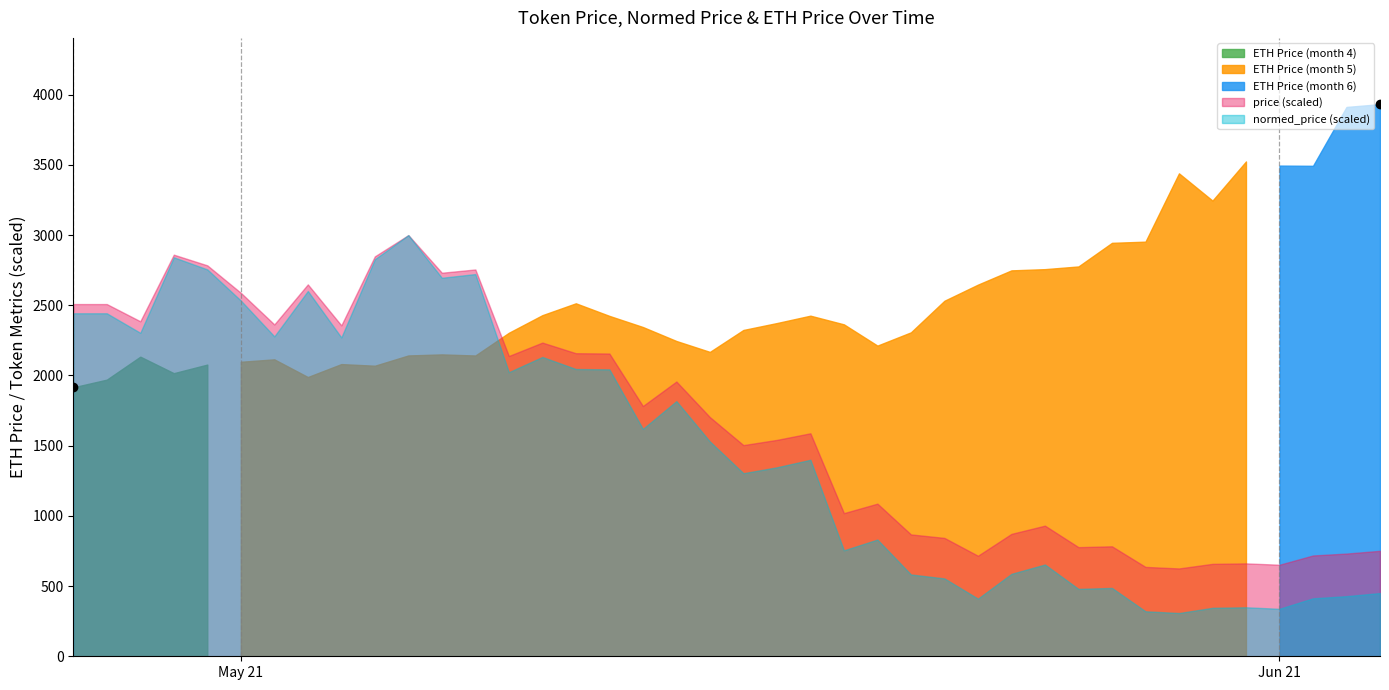

Reading left to right, what are all the values shown in this chart?

eth: 1915.8	1970.5	2134.1	2016.7	2077.8	2097.8	2115.1	1989.1	2081.4	2069.7	2142.8	2150.3	2142.5	2304.3	2429.7	2514.2	2424.6	2345.3	2245.8	2168.0	2324.3	2373.5	2426.1	2364.2	2212.8	2307.4	2532.4	2647.2	2748.8	2757.5	2776.7	2944.9	2953.3	3439.9	3245.7	3524.6	3495.1	3493.5	3912.7	3932.8
price: 0.2	0.2	0.2	0.2	0.2	0.2	0.2	0.2	0.2	0.2	0.2	0.2	0.2	0.2	0.2	0.2	0.2	0.1	0.2	0.1	0.1	0.1	0.1	0.1	0.1	0.1	0.1	0.1	0.1	0.1	0.1	0.1	0.1	0.0	0.1	0.1	0.1	0.1	0.1	0.1
normed_price: 0.7	0.7	0.7	0.8	0.8	0.7	0.7	0.8	0.7	0.8	0.9	0.8	0.8	0.6	0.6	0.6	0.6	0.5	0.5	0.4	0.4	0.4	0.4	0.2	0.2	0.2	0.2	0.1	0.2	0.2	0.1	0.1	0.1	0.1	0.1	0.1	0.1	0.1	0.1	0.1